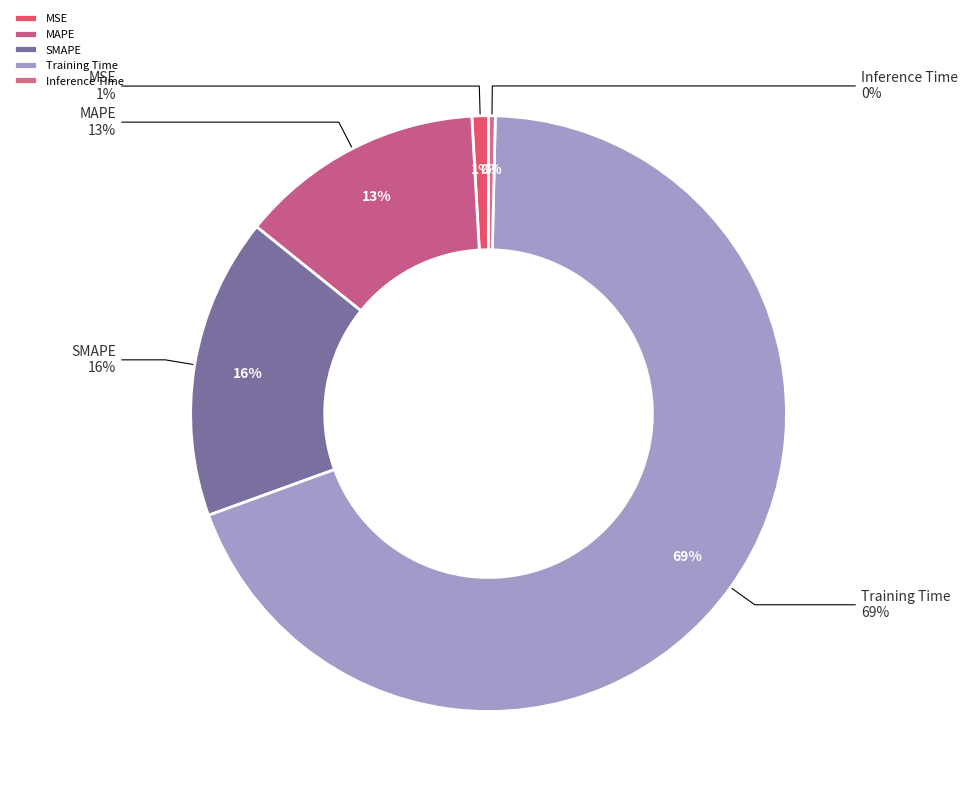

True or false: MSE accounts for 1% of the total.

True